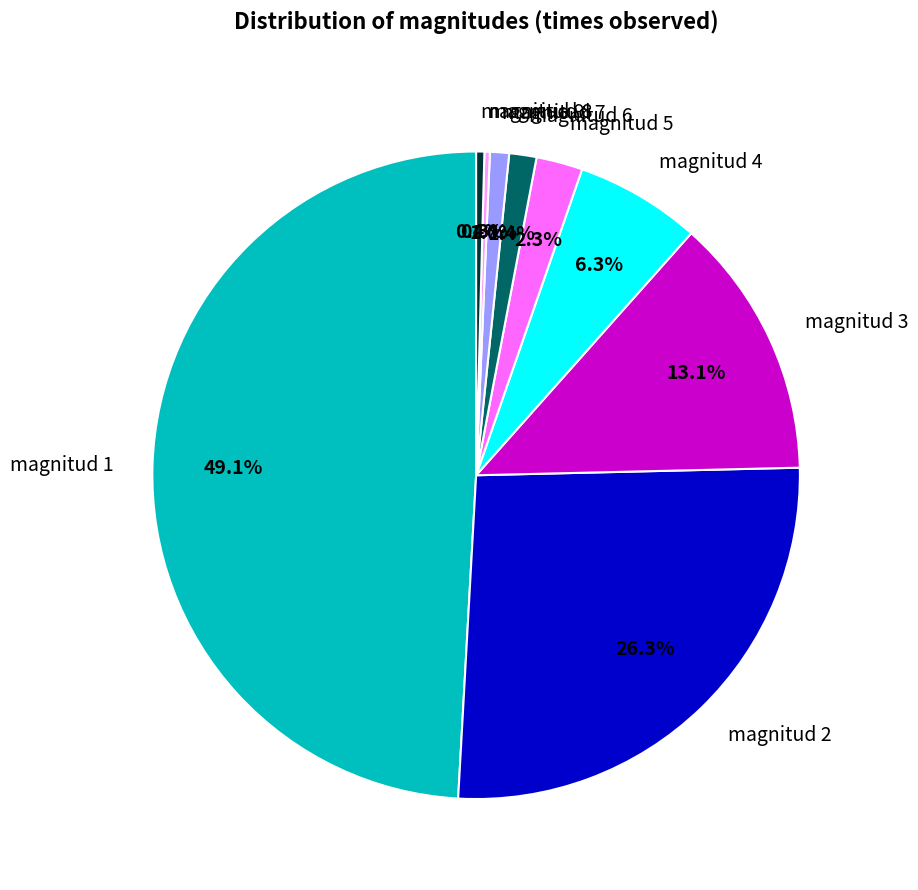

Is there a majority slice in this chart?

No